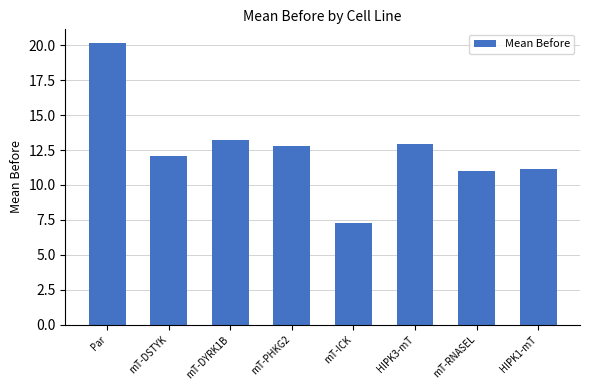

What is the sum of the values at mT-DYRK1B and HIPK1-mT?

24.3